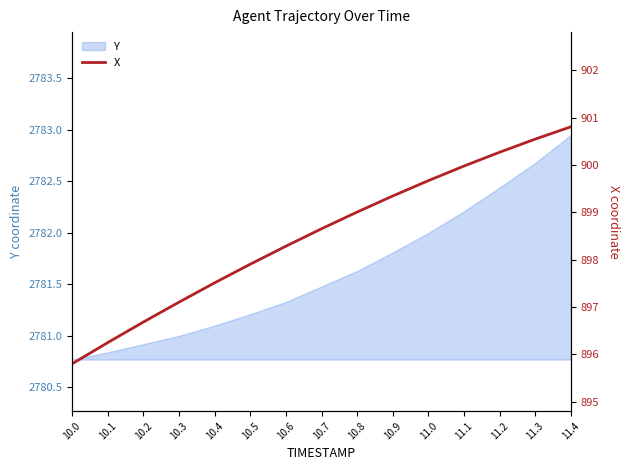

At which label is the value closest to 898?

10.5